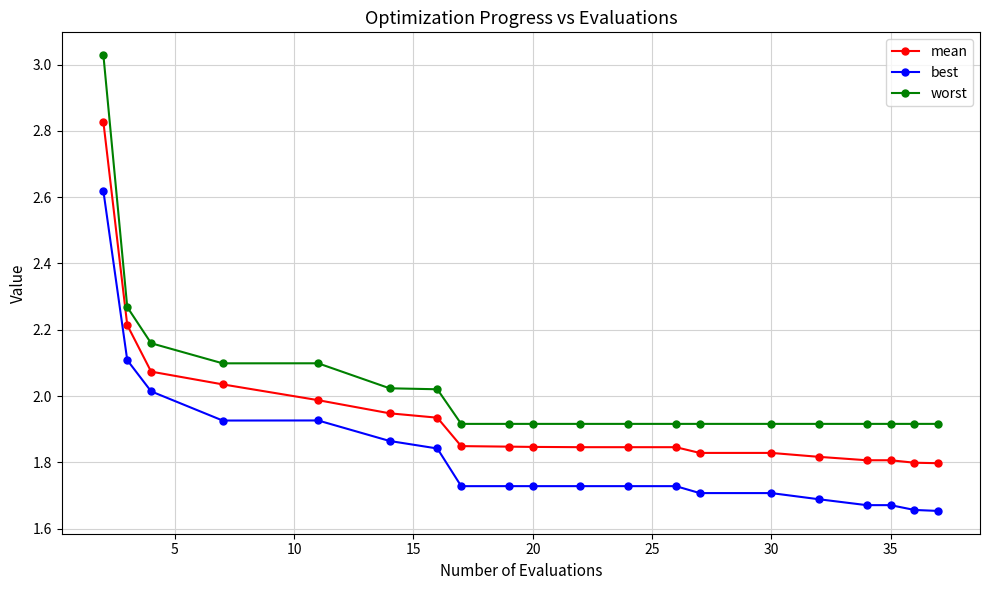

List the series in order of their overall mean, lowest first.

best, mean, worst